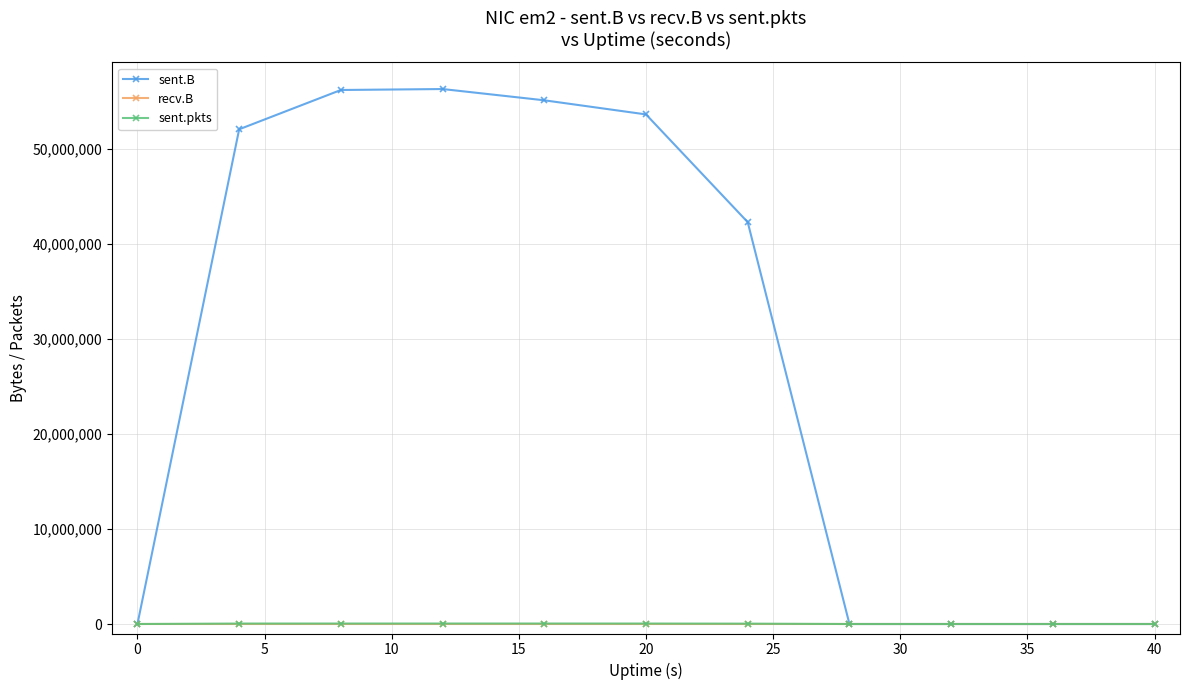

What is the maximum value for sent.B?

56320830